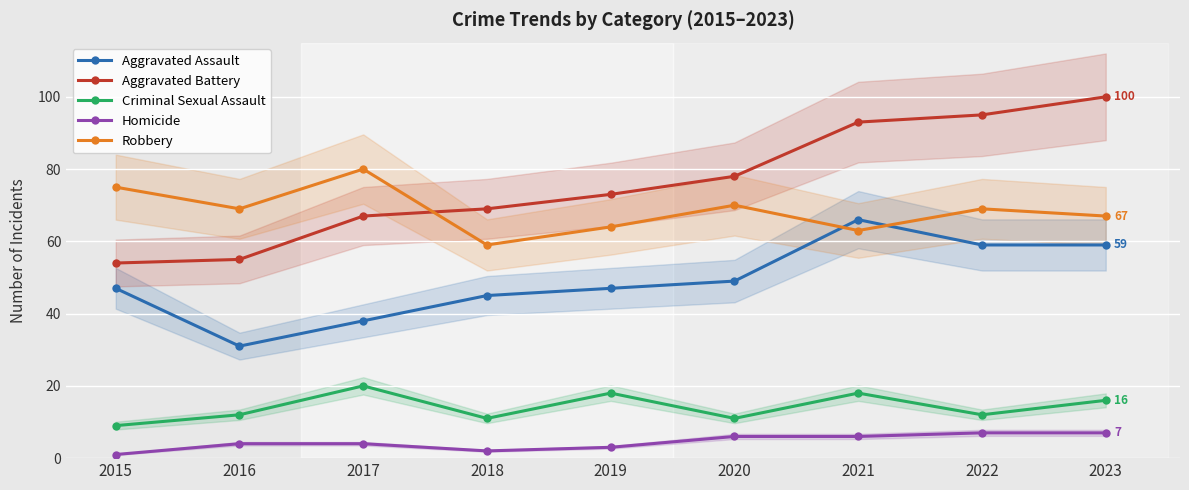

Which series changed the most between 2016 and 2018?

Aggravated Assault